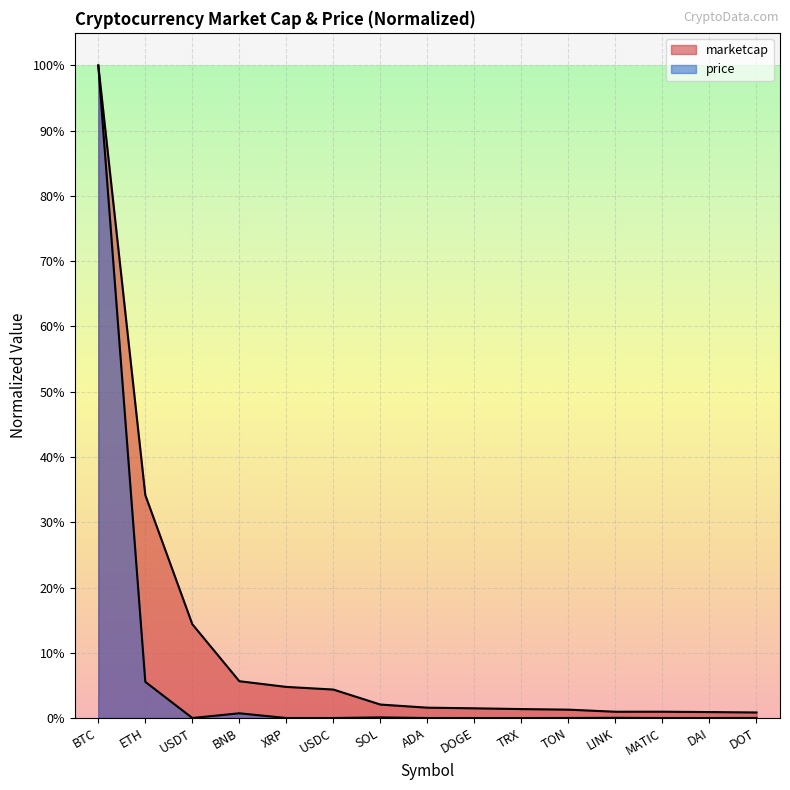

How many lines are shown in the chart?

2